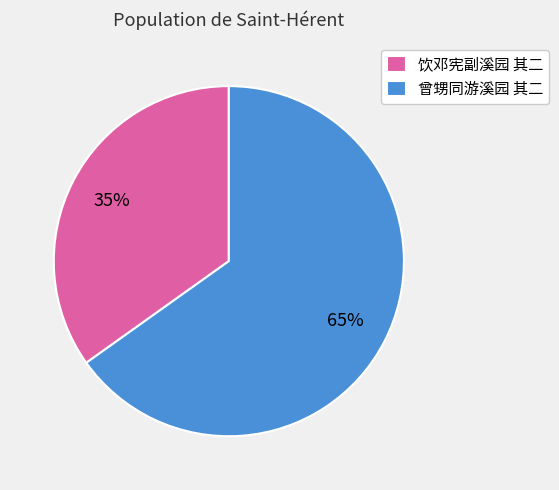

Count the number of slices in the pie.

2